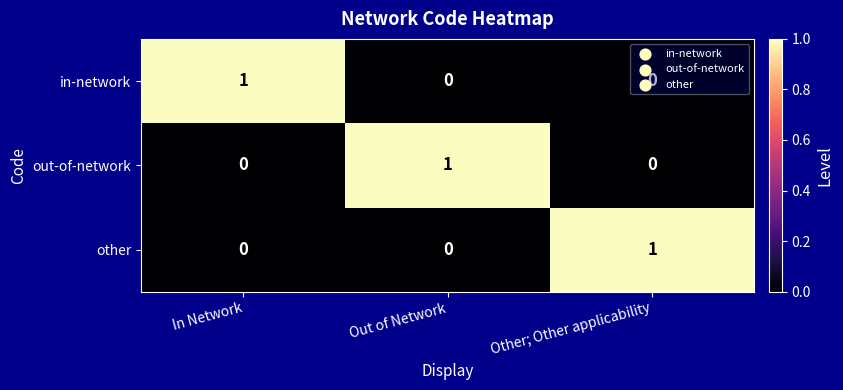

How many values in in-network are above zero?

1